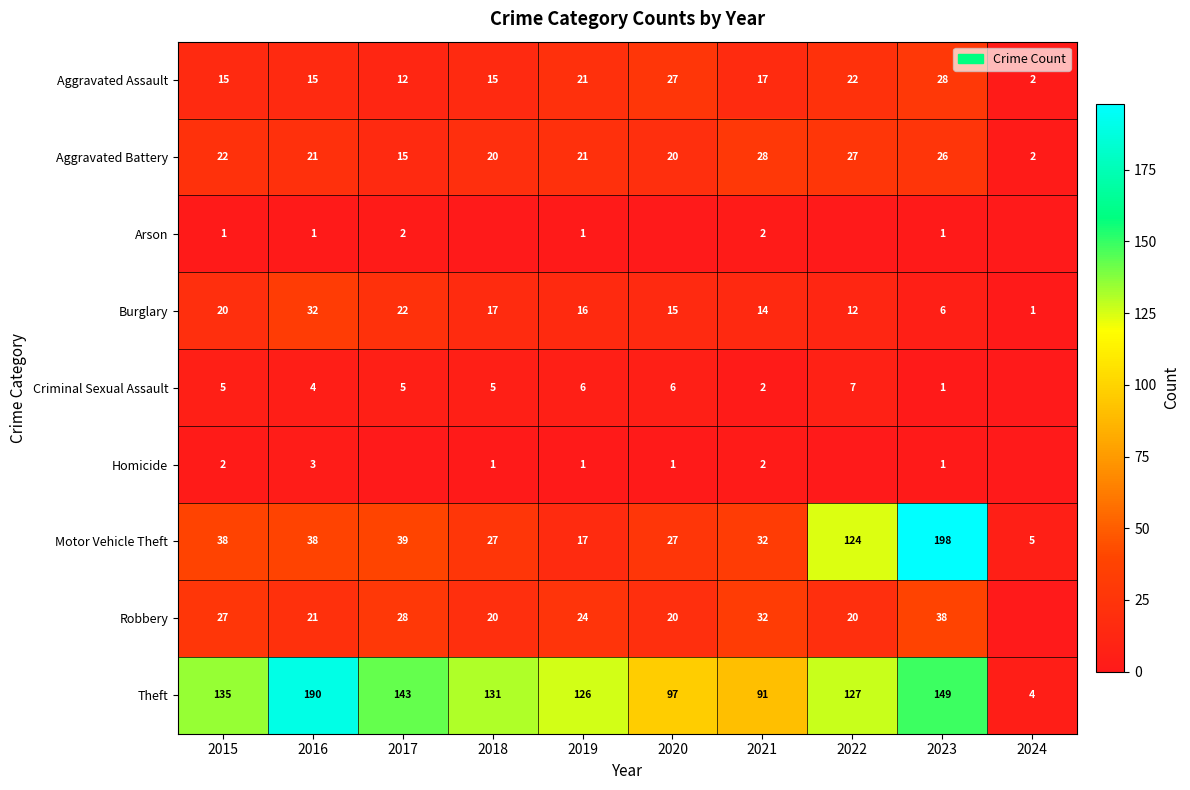

At how many categories does at least one series exceed 175?

2